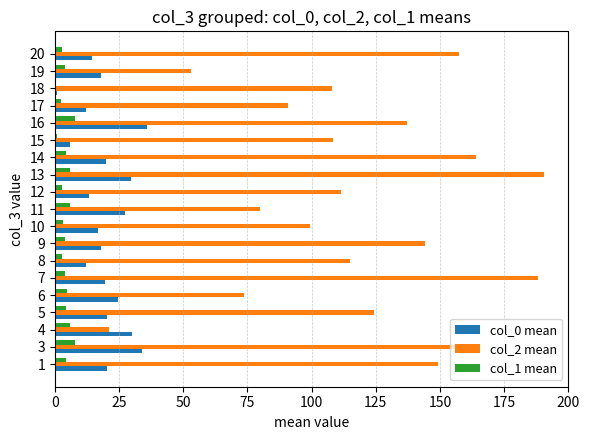

Which series has the largest range (max minus min)?

col_2 mean